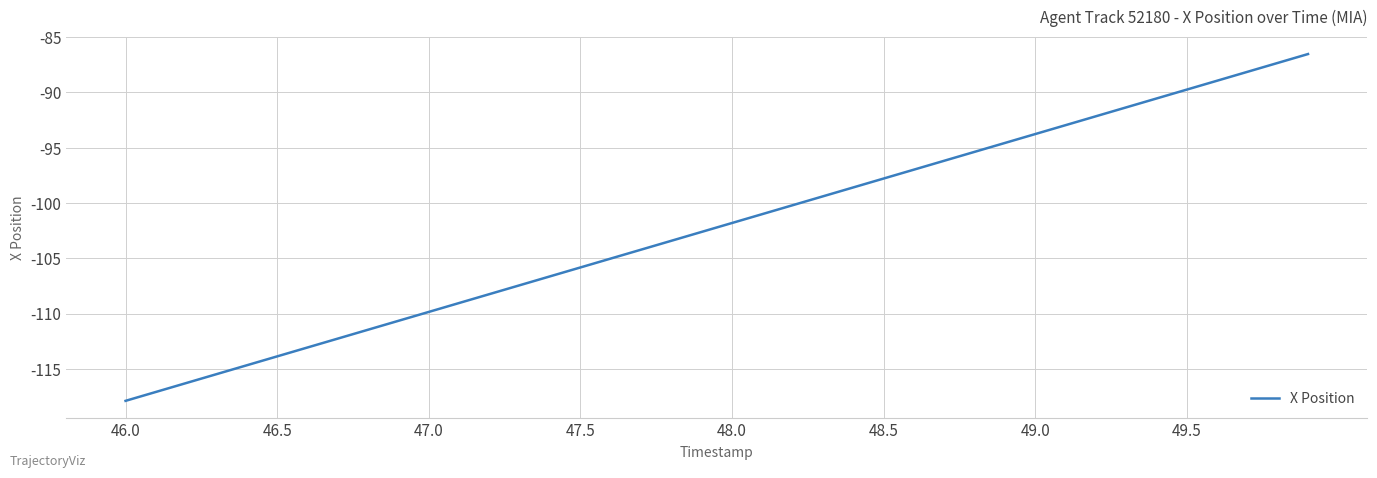

True or false: there are more than 1 points higher than both neighbors.

False